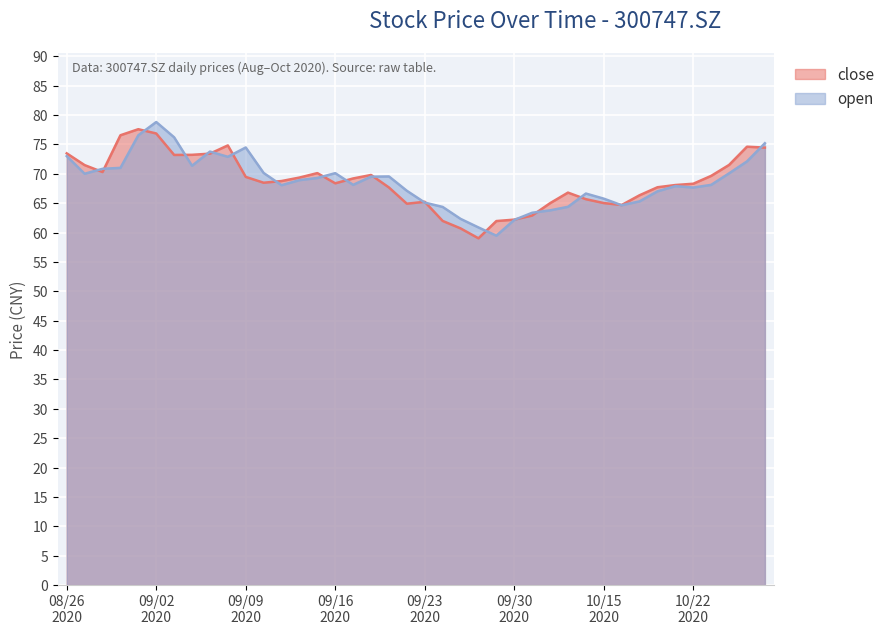

Which series changed the most between 20200908 and 20200928?

close